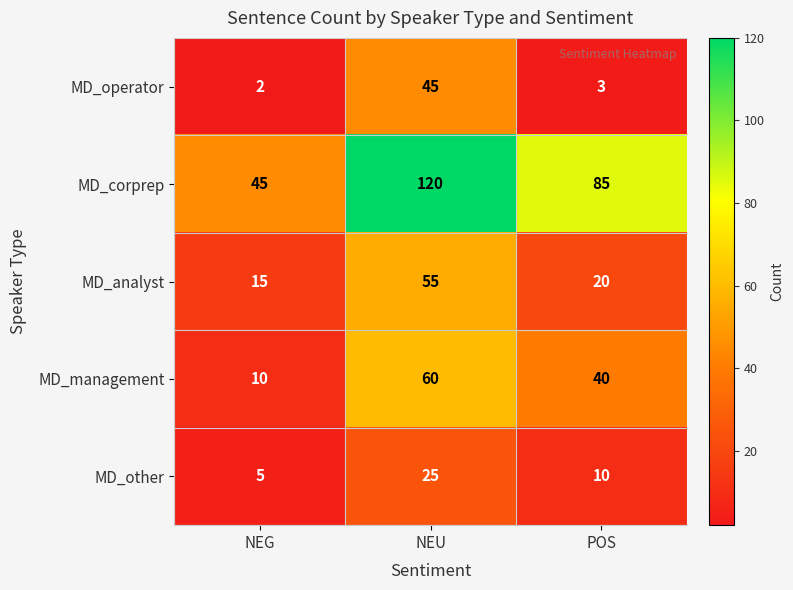

List the series in order of their peak value, highest first.

MD_corprep, MD_management, MD_analyst, MD_operator, MD_other